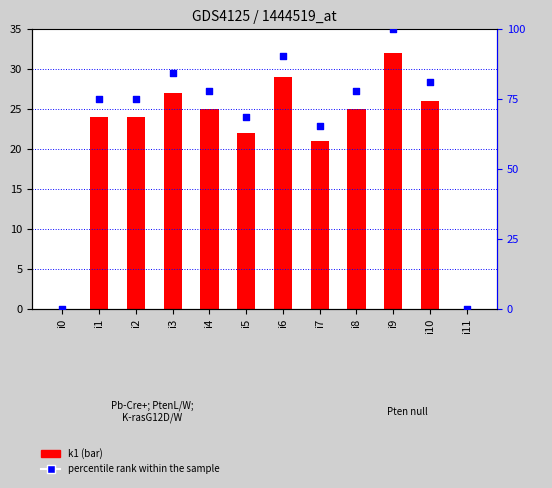

What are all the series names shown in the legend?

k1, percentile rank within the sample